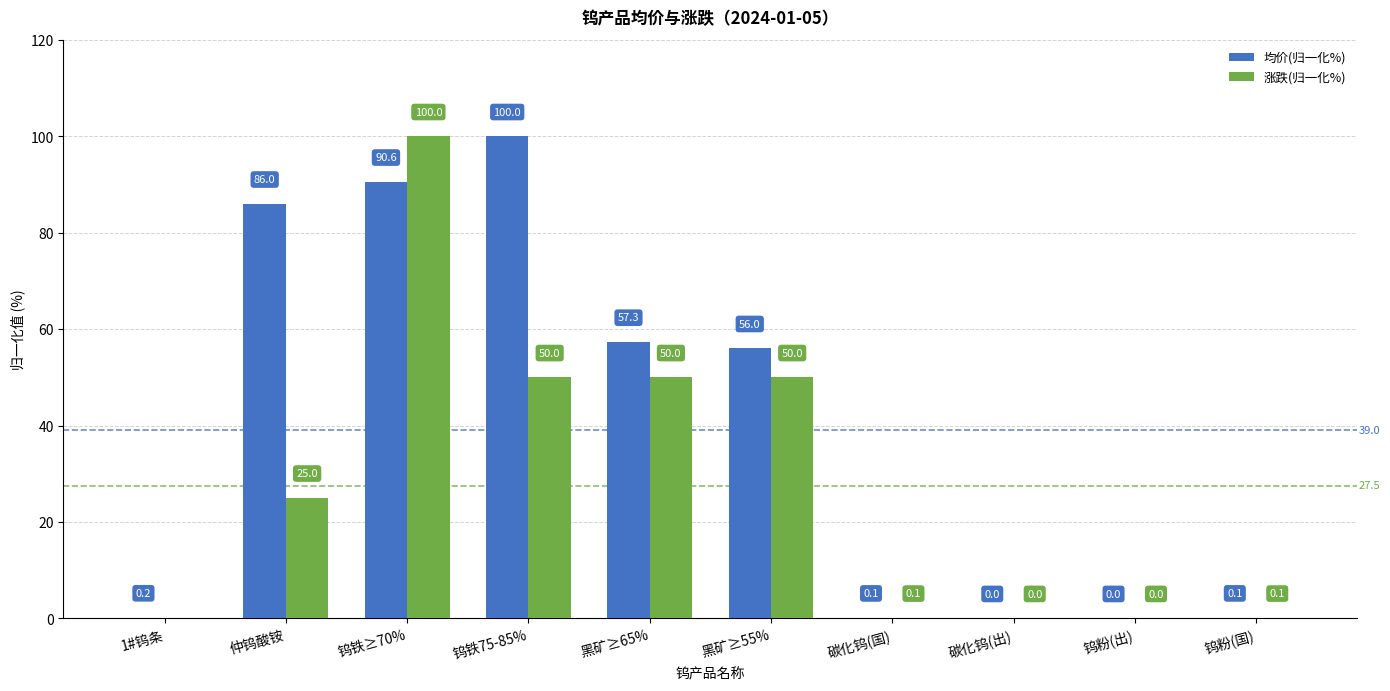

Which series changed the most between 黑矿≥65% and 碳化钨(国)?

均价(归一化%)